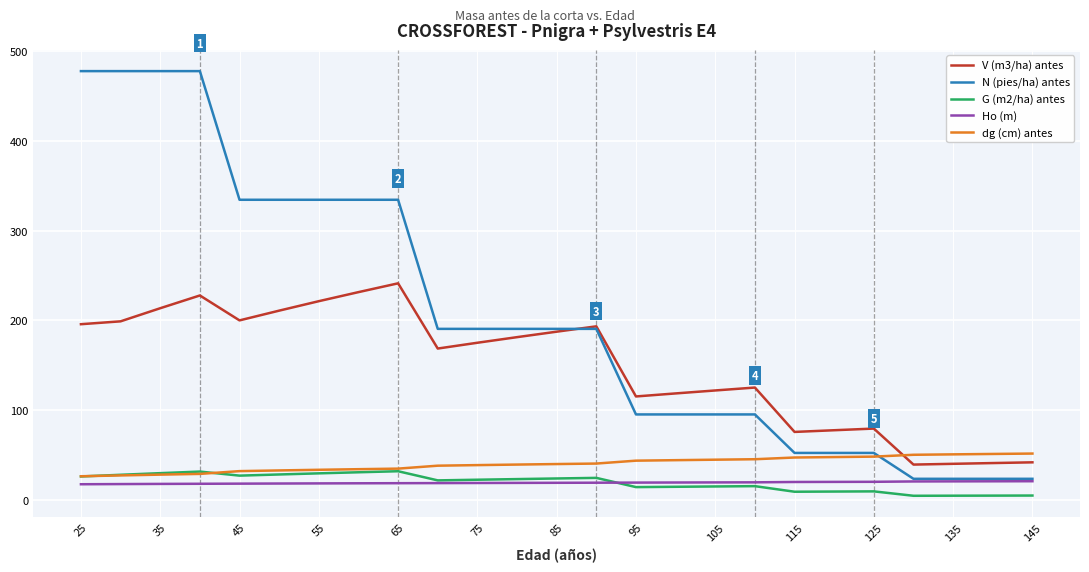

Which series has the widest spread of values?

N (pies/ha) antes